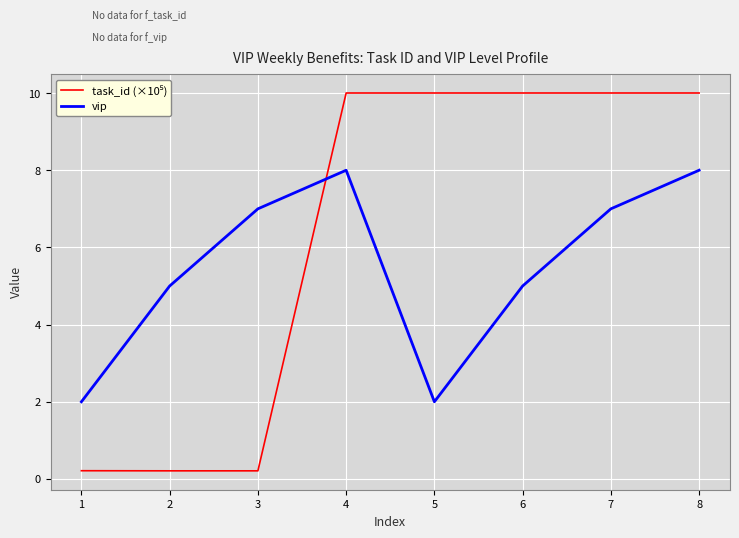

What is the greatest value displayed?

10.0